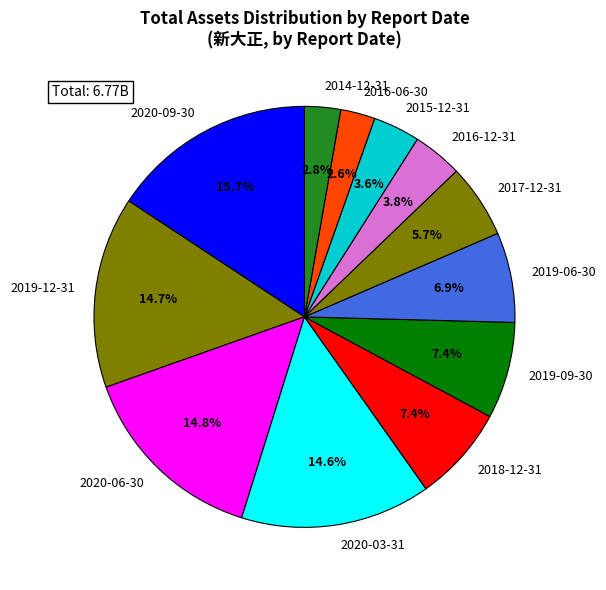

Which slice is the largest?

2020-09-30